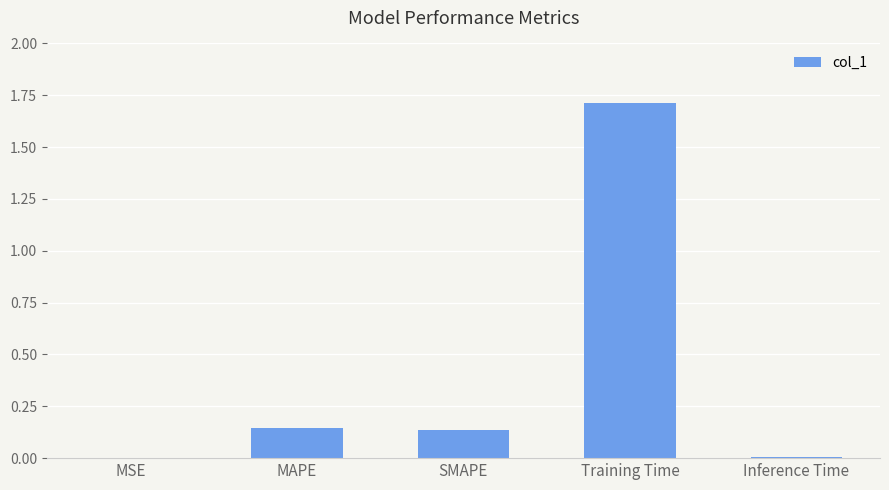

What is the sum of the values at Training Time and MAPE?

1.9